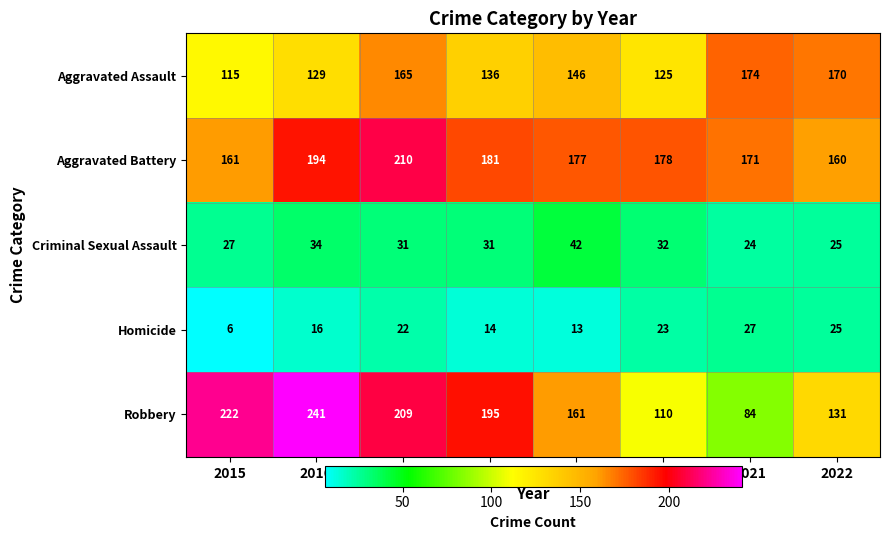

What is the total value across all series at 2015?

531